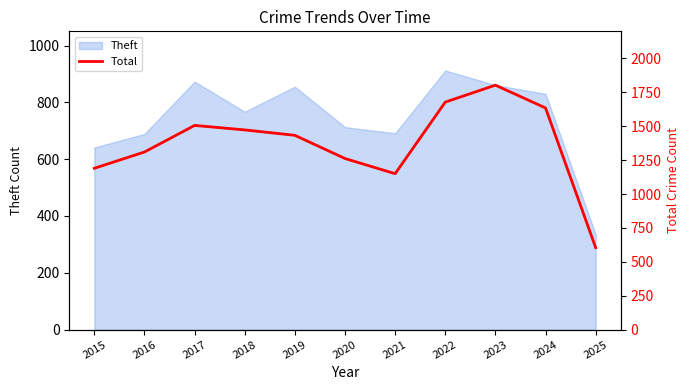

What is the change in value from 2016 to 2024?

+325